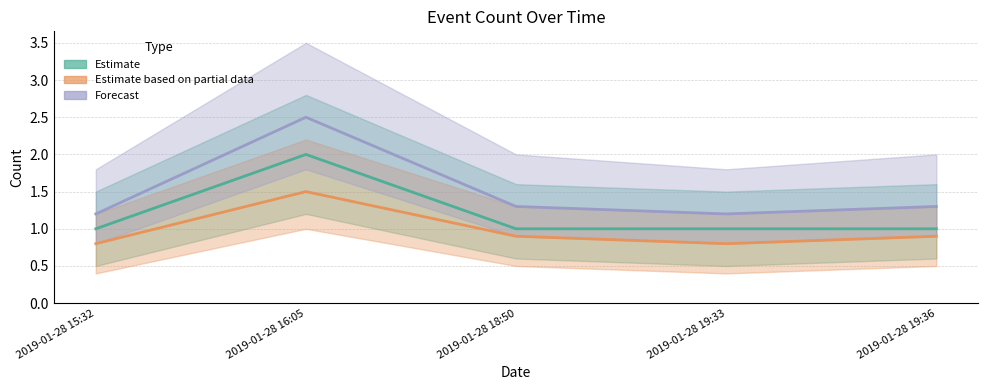

Which has a higher value, 2019-01-28 19:33 or 2019-01-28 19:36?

2019-01-28 19:33